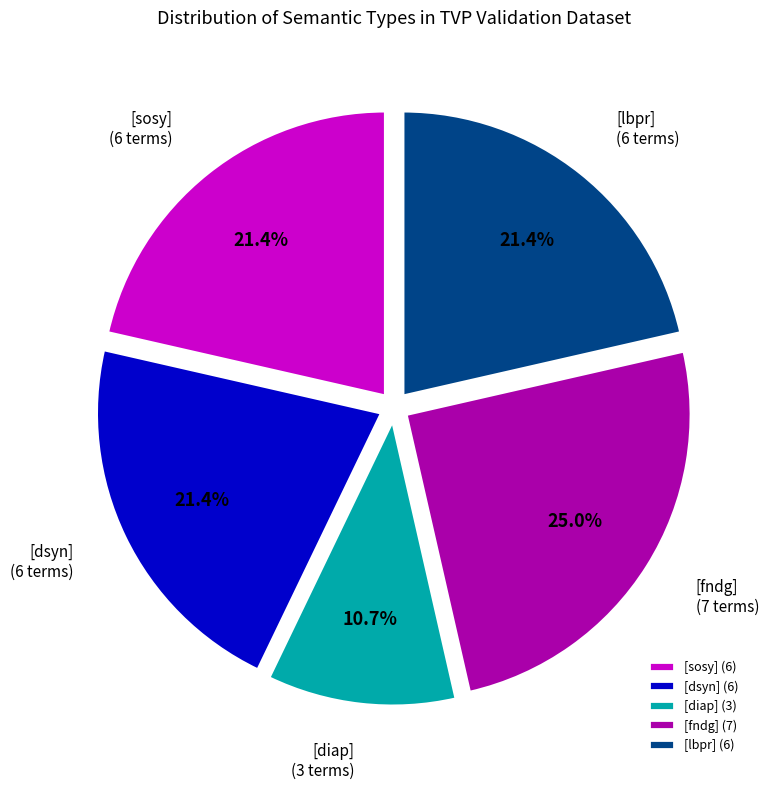

Between [fndg] and [sosy], which is larger?

[fndg]